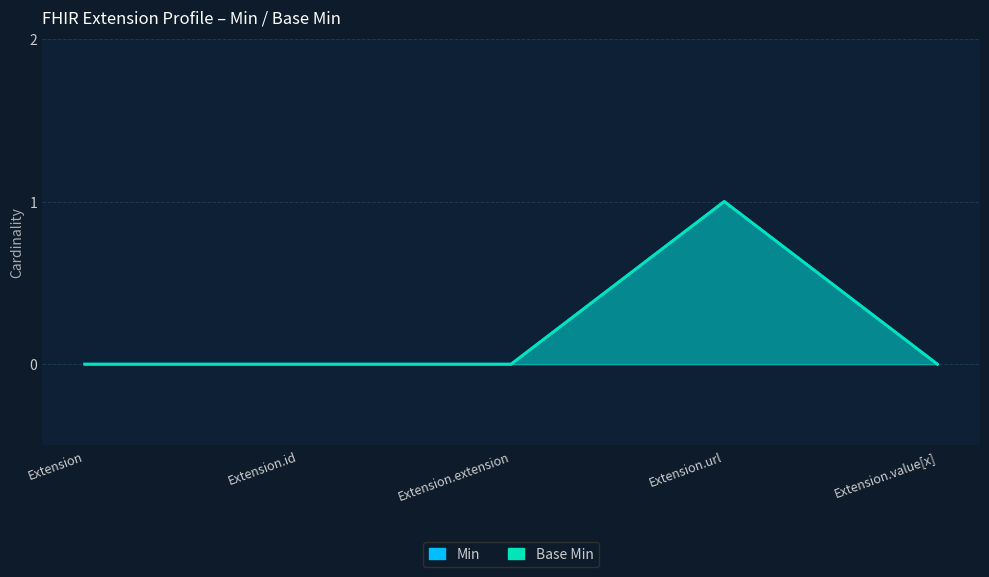

Reading right to left, extract all data points from this chart.

Min: Extension.value[x]=0	Extension.url=1	Extension.extension=0	Extension.id=0	Extension=0
Base Min: Extension.value[x]=0	Extension.url=1	Extension.extension=0	Extension.id=0	Extension=0